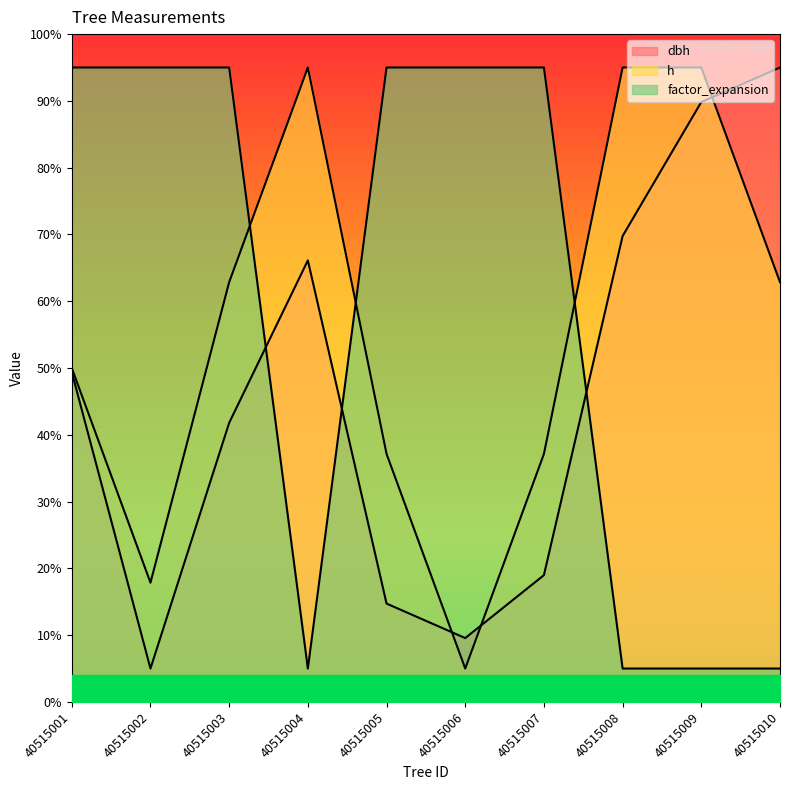

What is the maximum value shown in the chart?

95.0